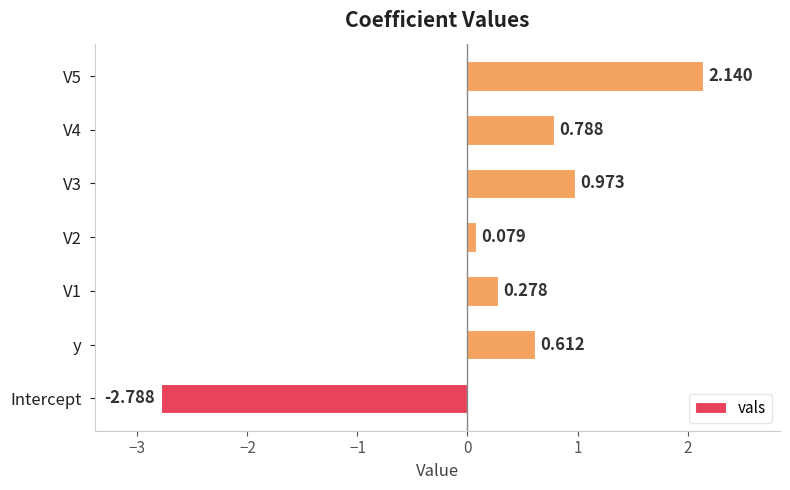

How many values are above zero?

6